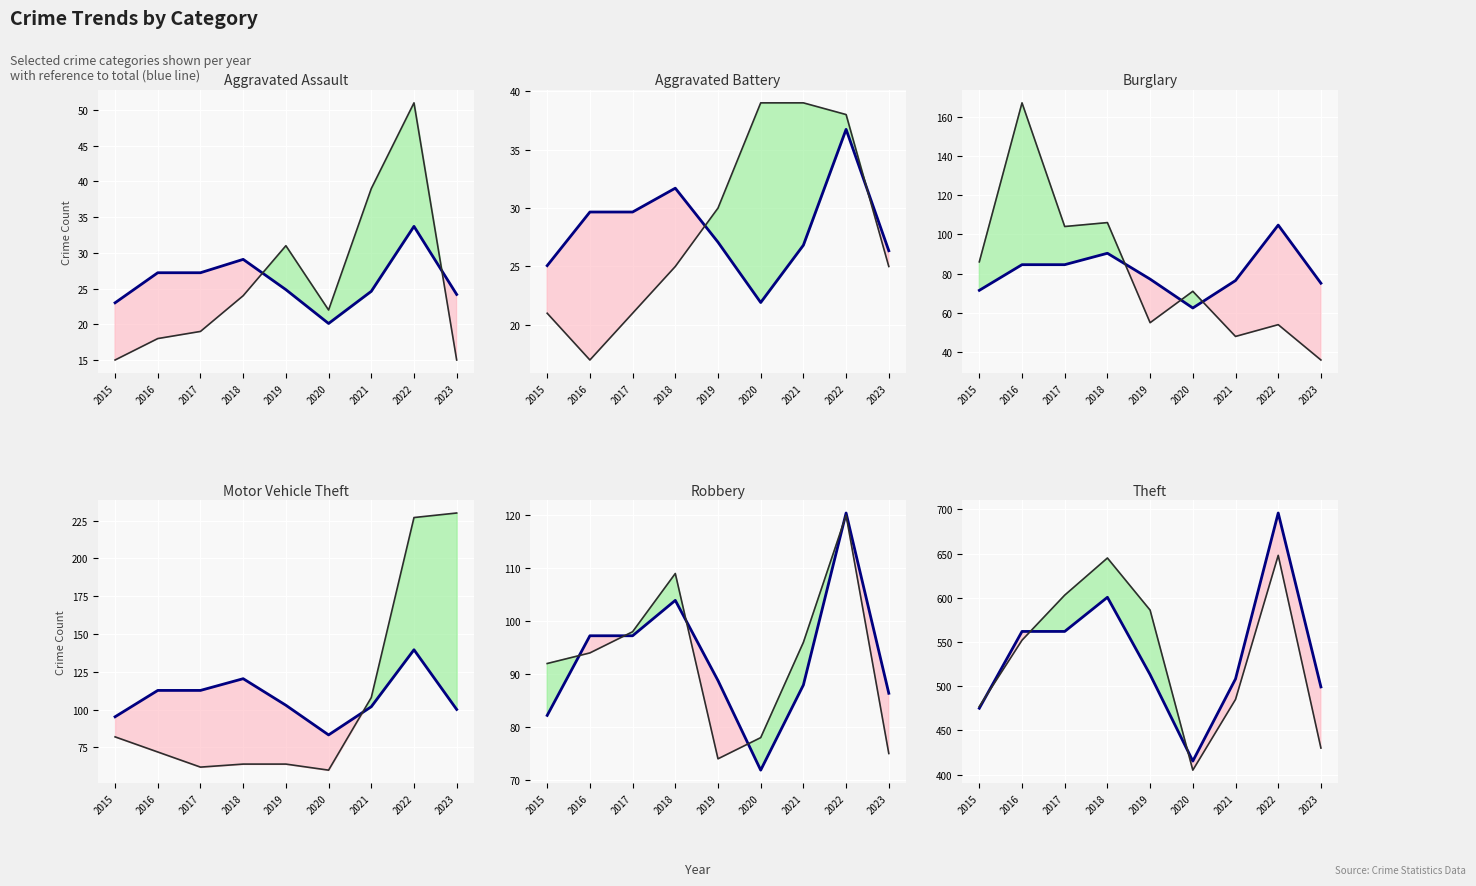

Rank the series at 2017 from lowest to highest value.

Aggravated Assault, Aggravated Battery, Motor Vehicle Theft, Robbery, Burglary, Theft